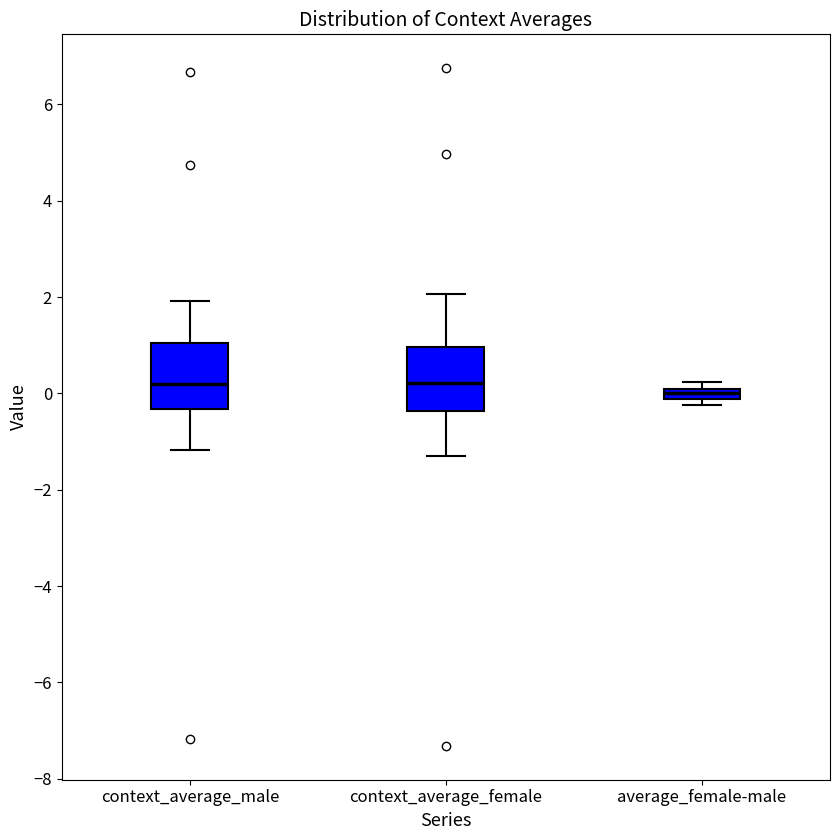

Where is the upper edge of the box for context_average_male on the y-axis? The values are not printed on the chart, so give them approximately, as read against the axis.

1.0